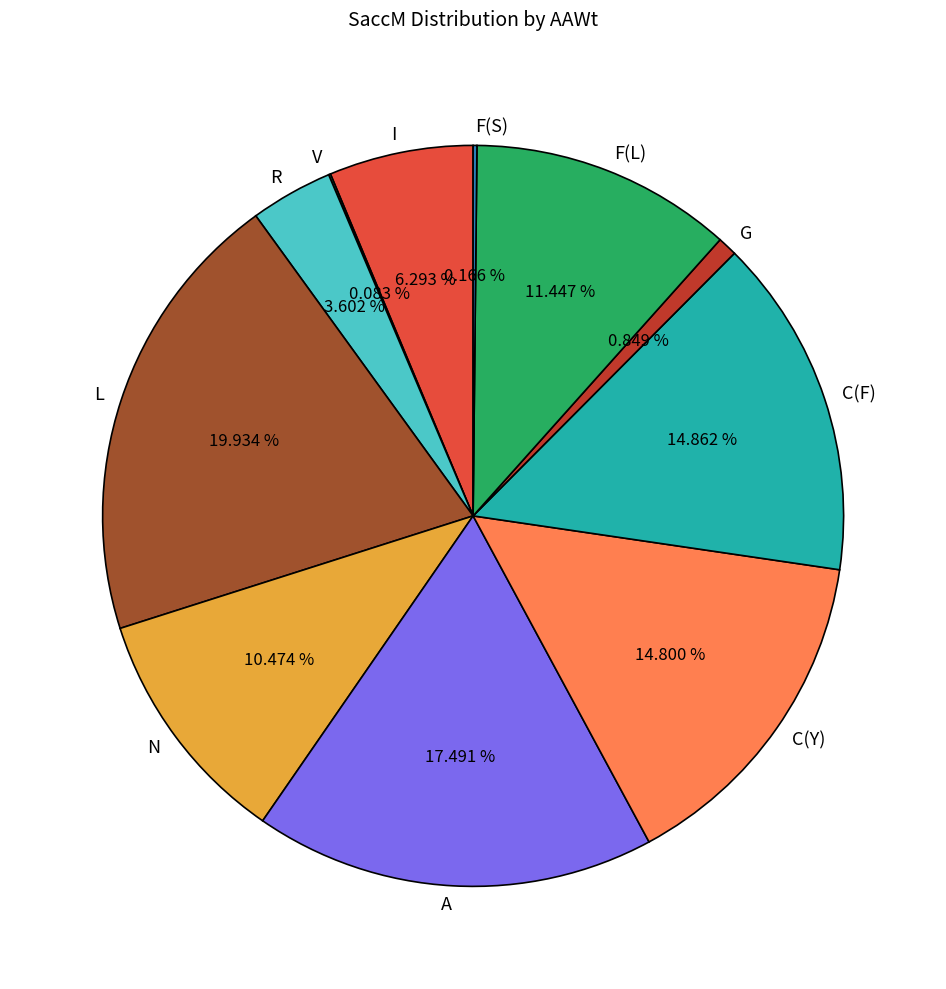

Which has a higher value, N or A?

A